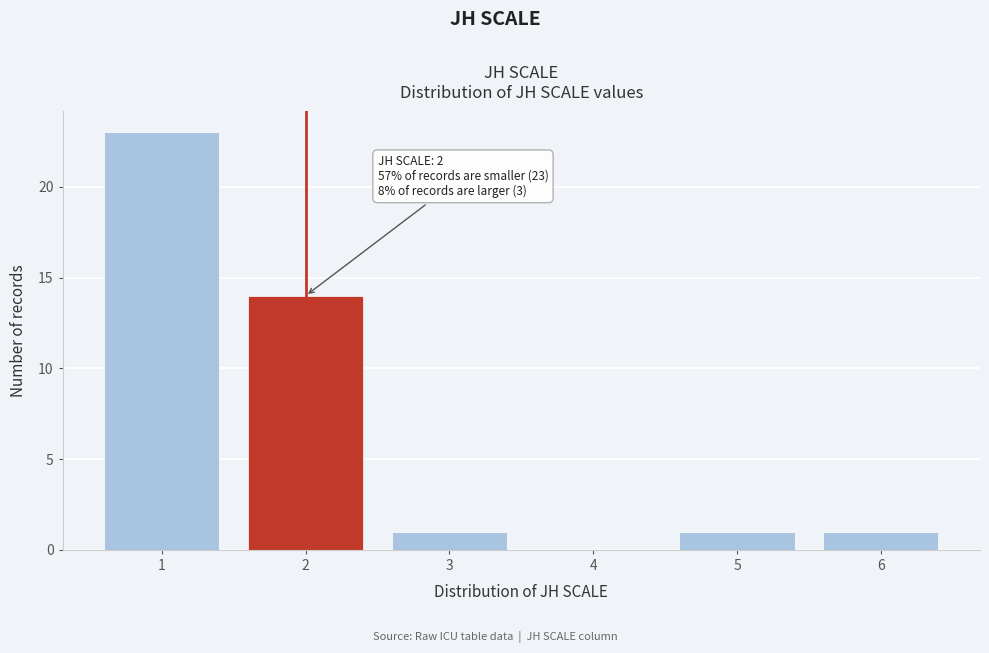

Reading left to right, extract all data points from this chart.

1=23	2=14	3=1	4=0	5=1	6=1